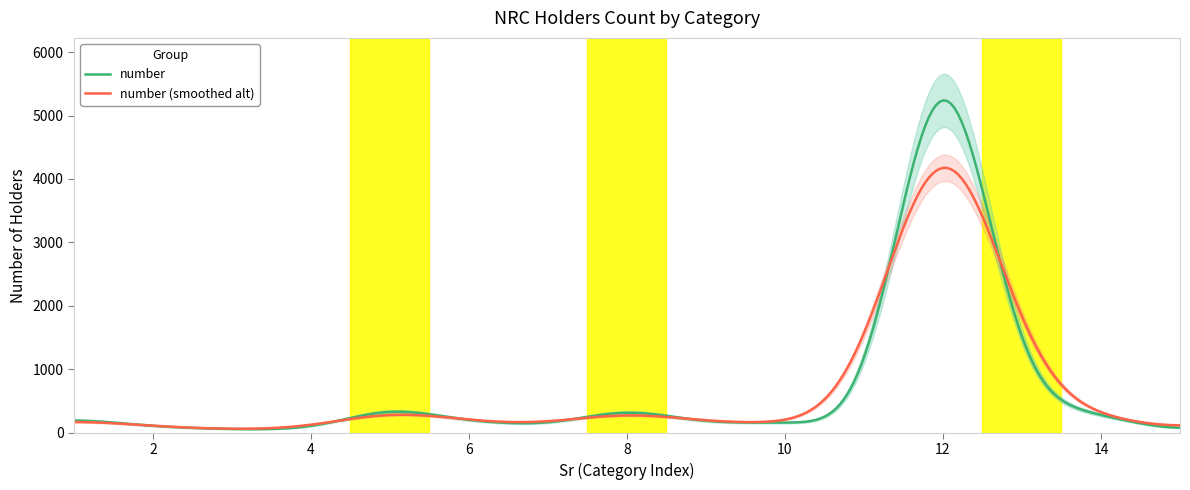

What is the highest value of the number series?

5238.4